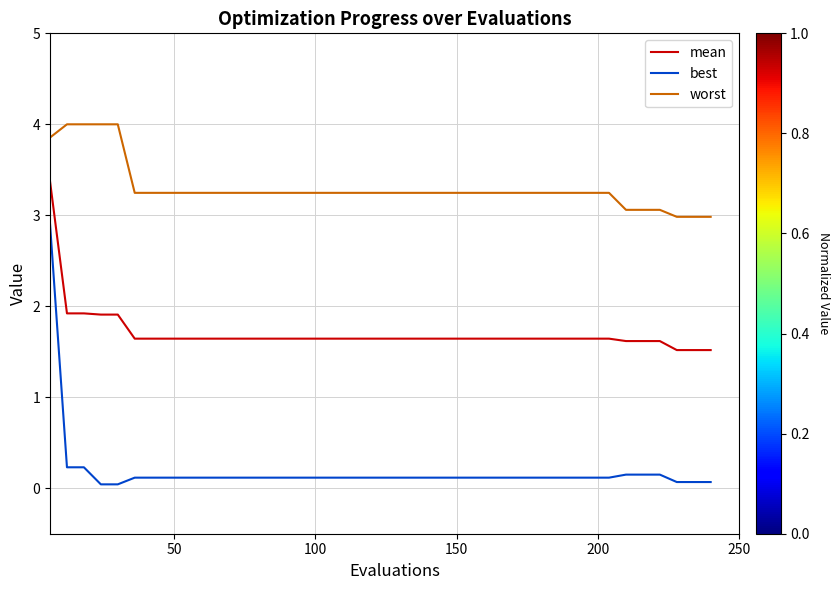

List the series in order of their overall mean, lowest first.

best, mean, worst